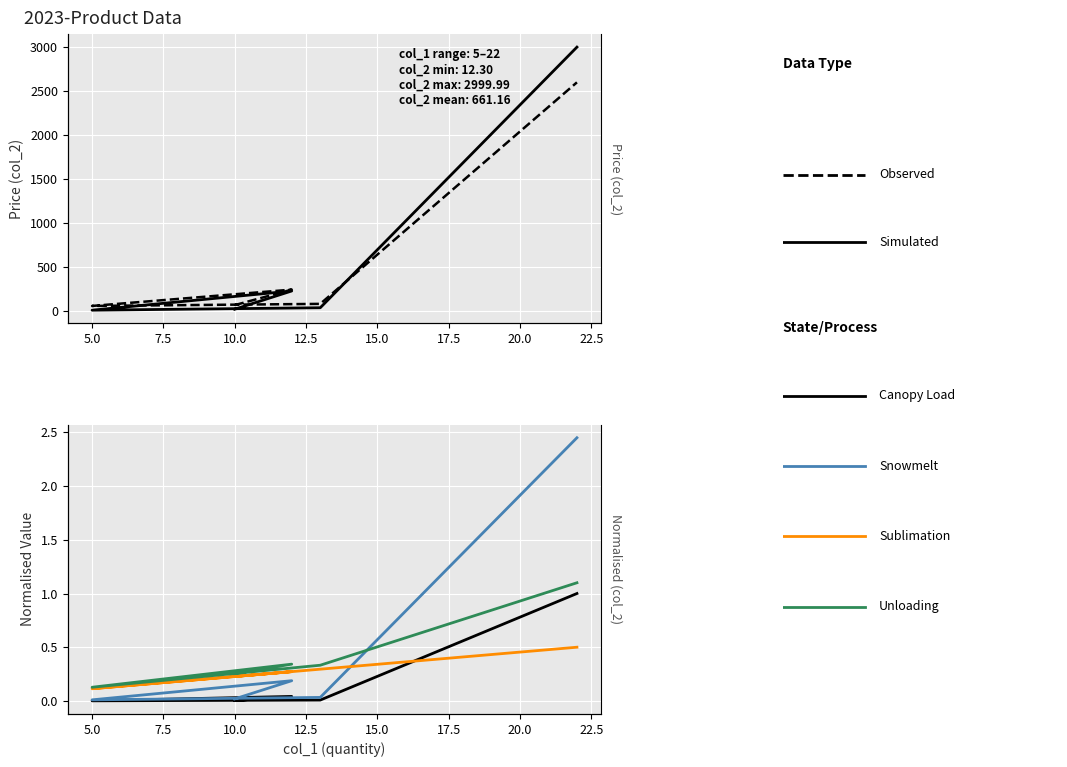

Does the chart display data point markers on the line(s)?

No